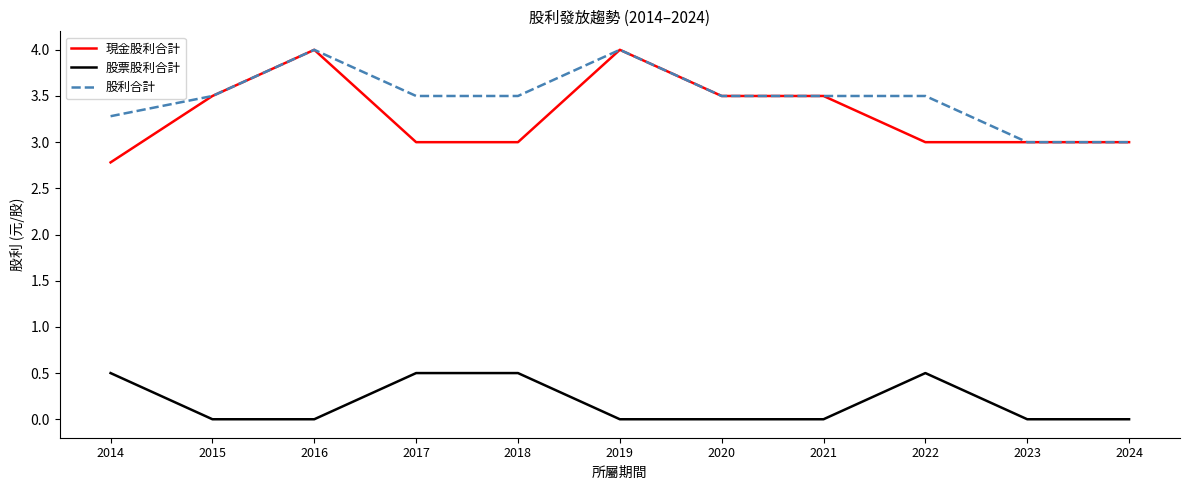

Which category has the lowest value in the 現金股利合計 series?

2014